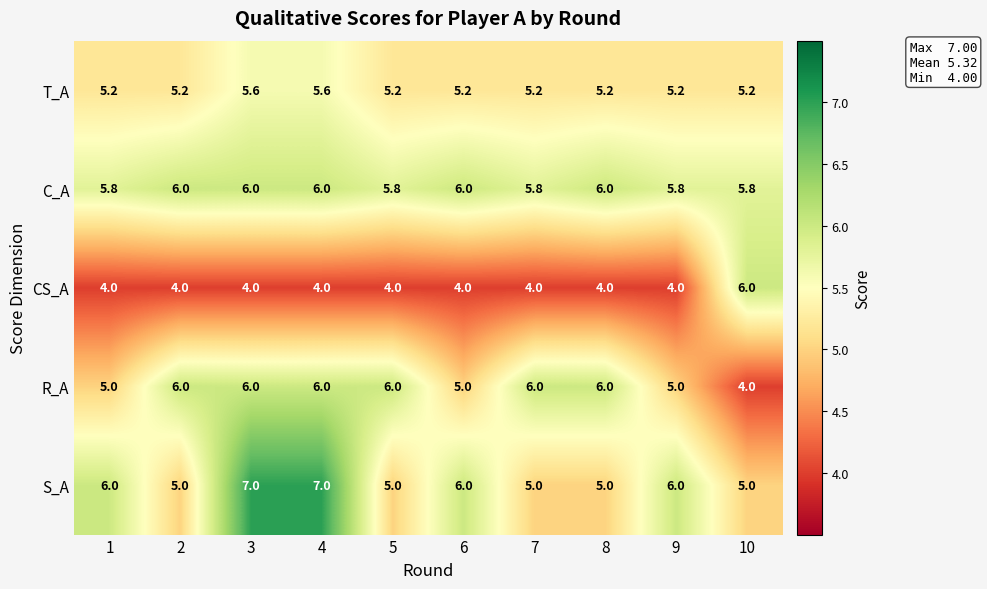

What is the sum of all CS_A values?

42.0